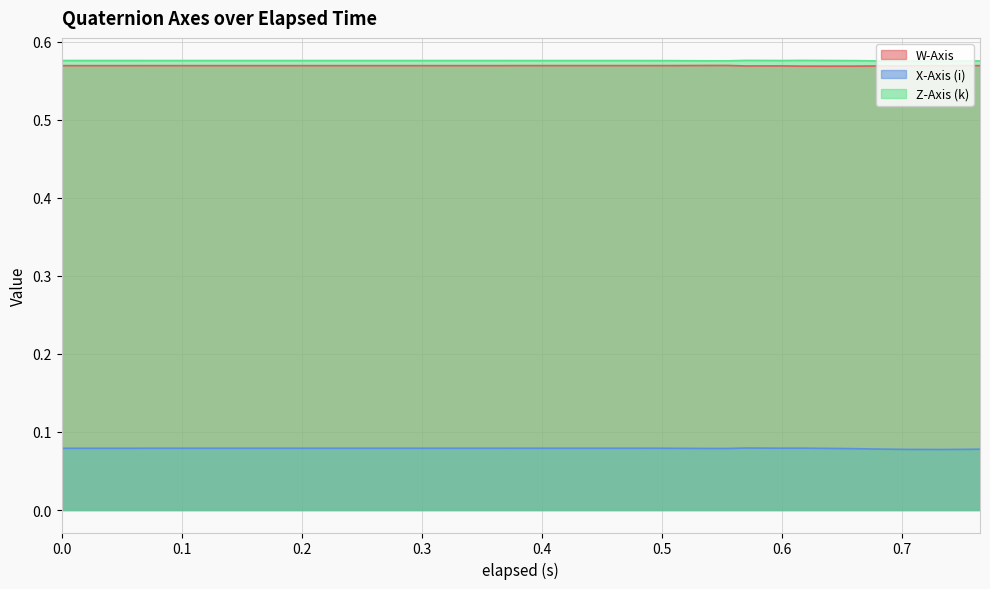

Which series has the largest total across all categories?

Z-Axis (k)